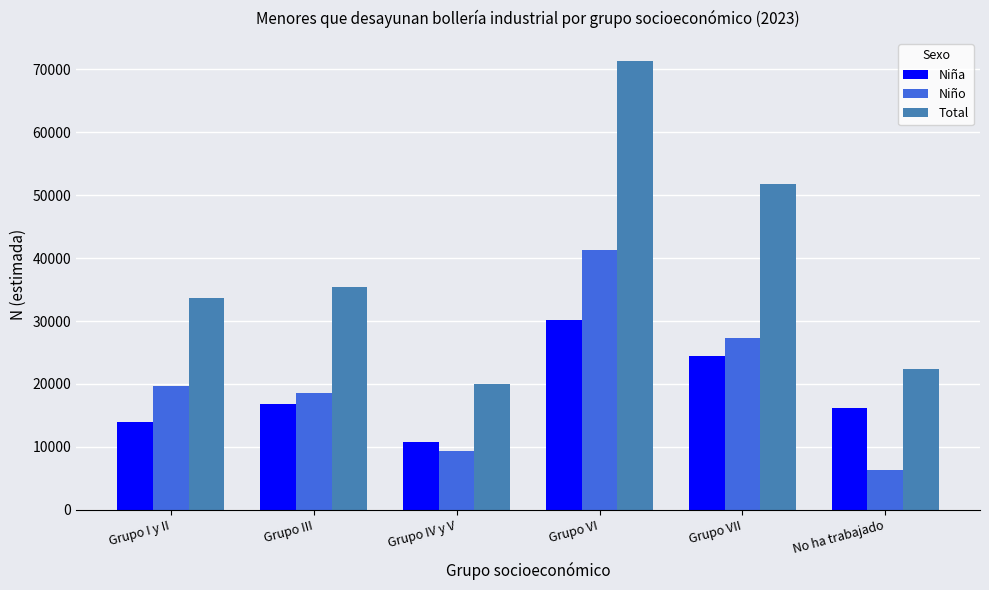

How many bars are there in each group?

3